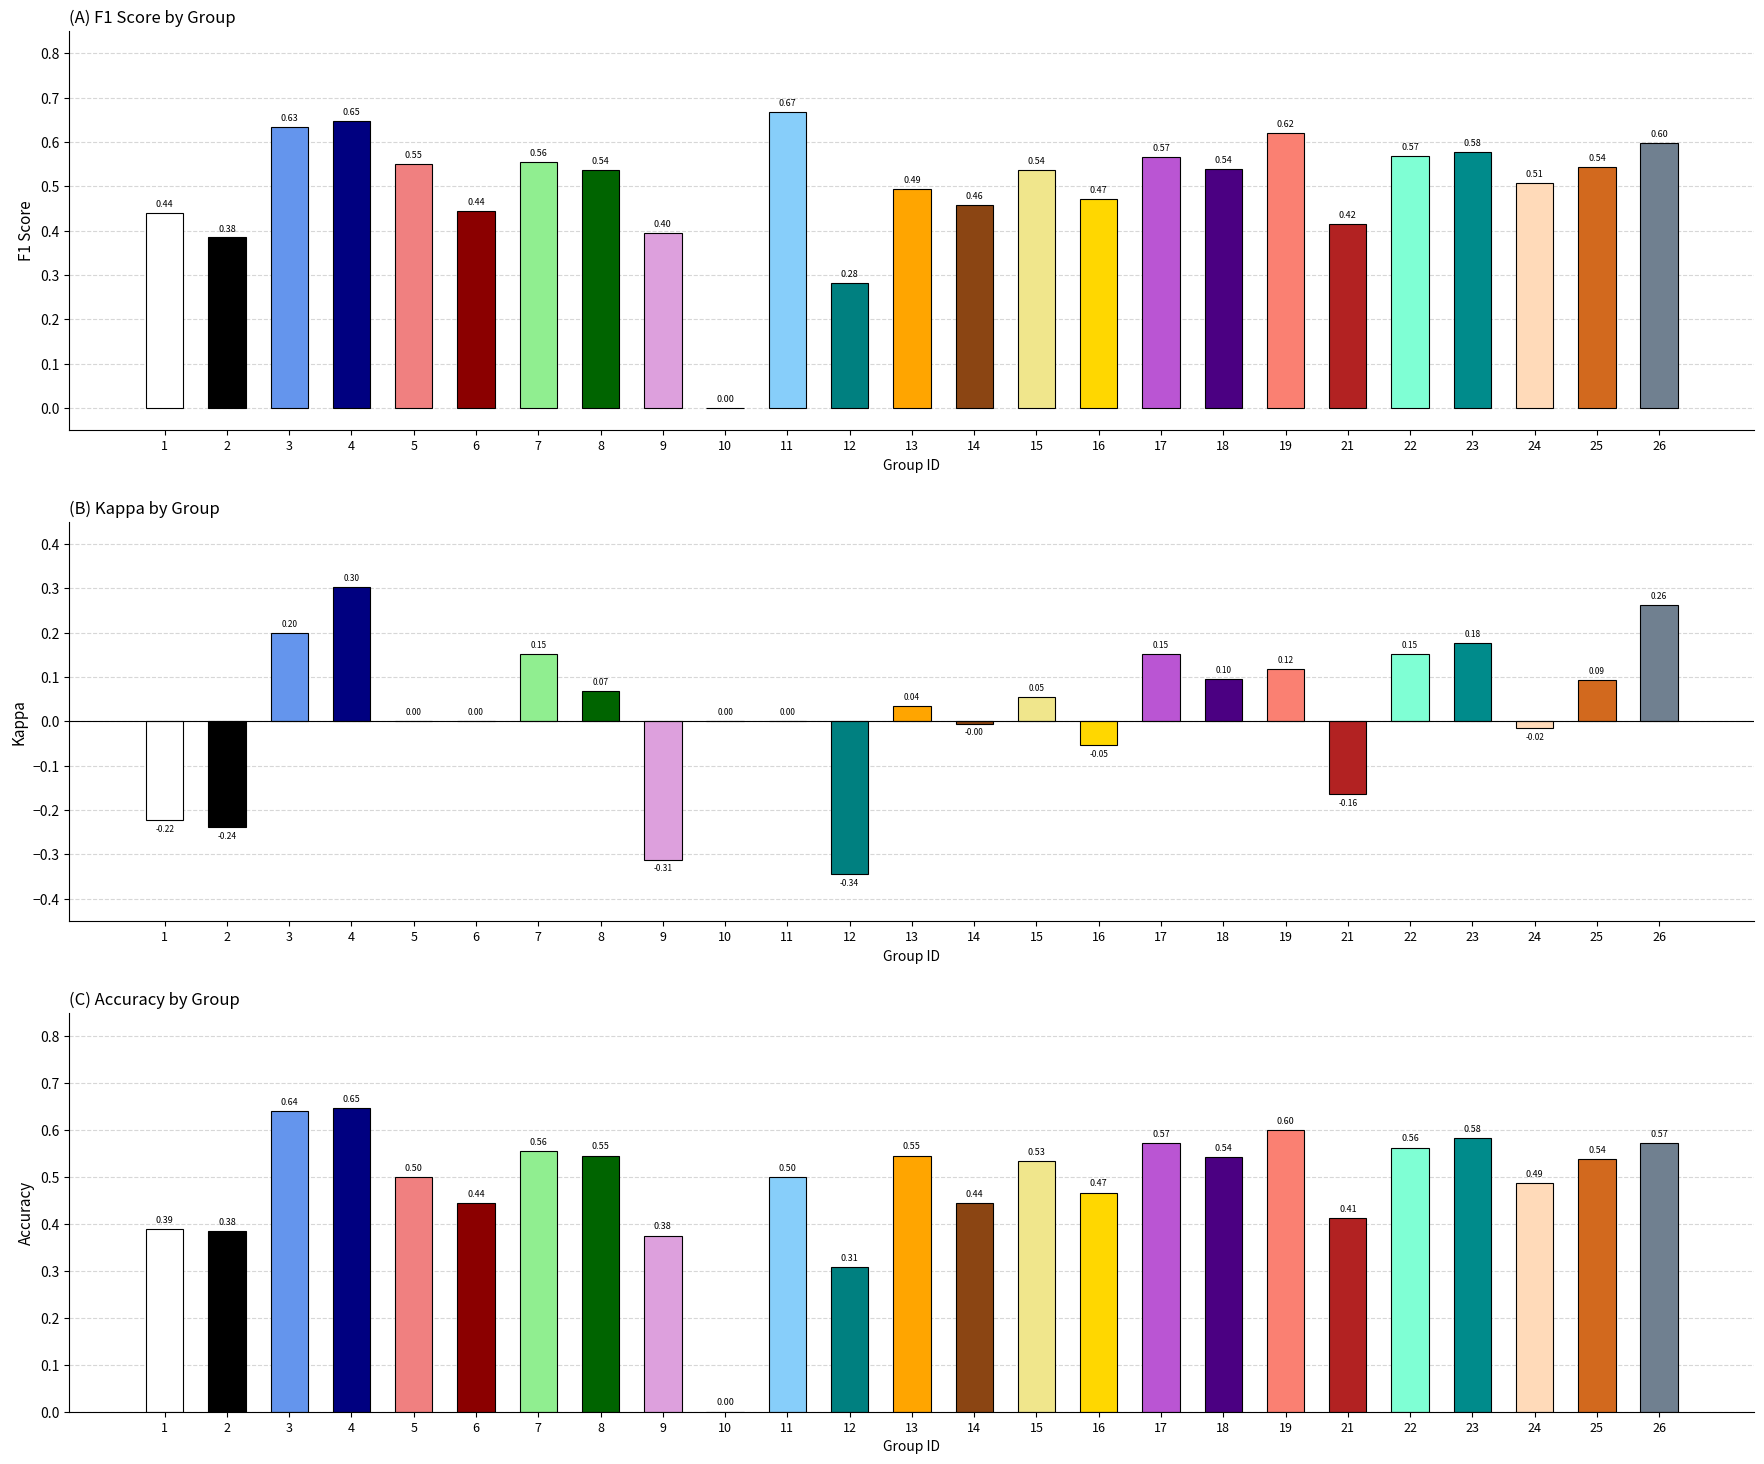

Where is f1 nearest to the value 0?

10